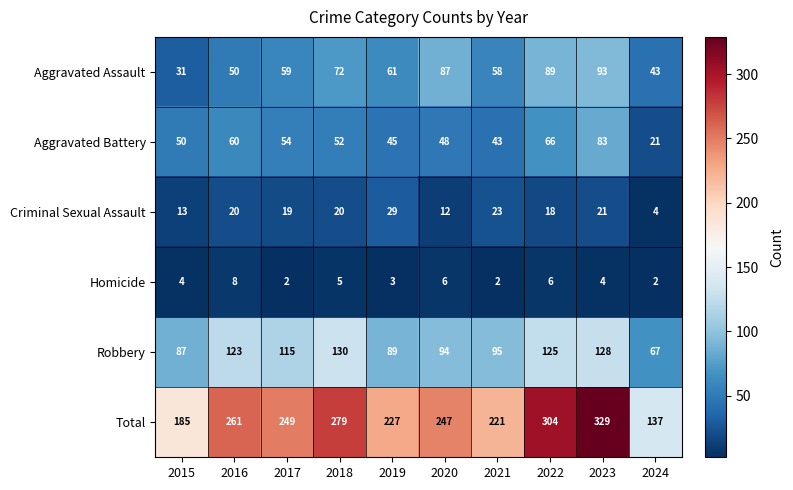

Which series has the largest total across all categories?

Total